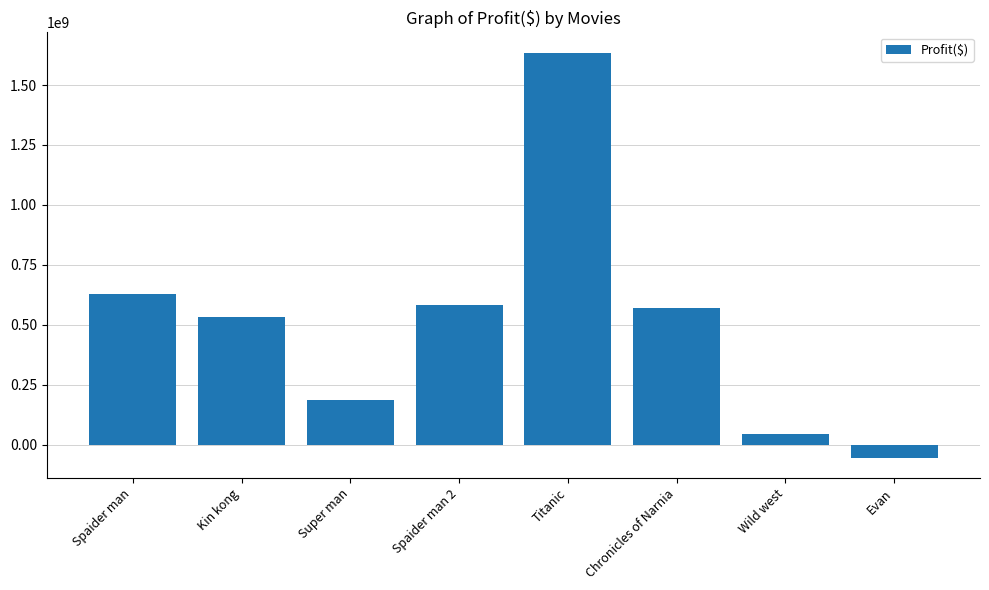

How many distinct data groups are displayed?

1